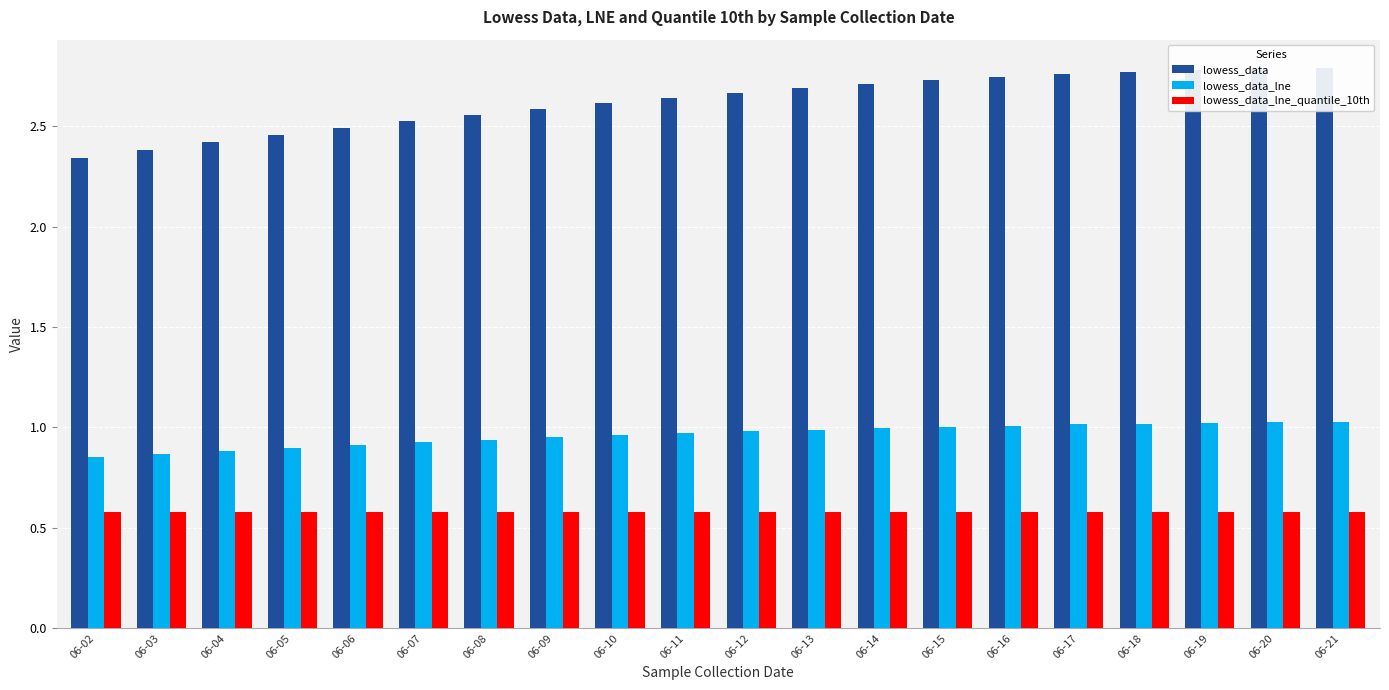

Which label corresponds to the smallest value in the chart?

06-02